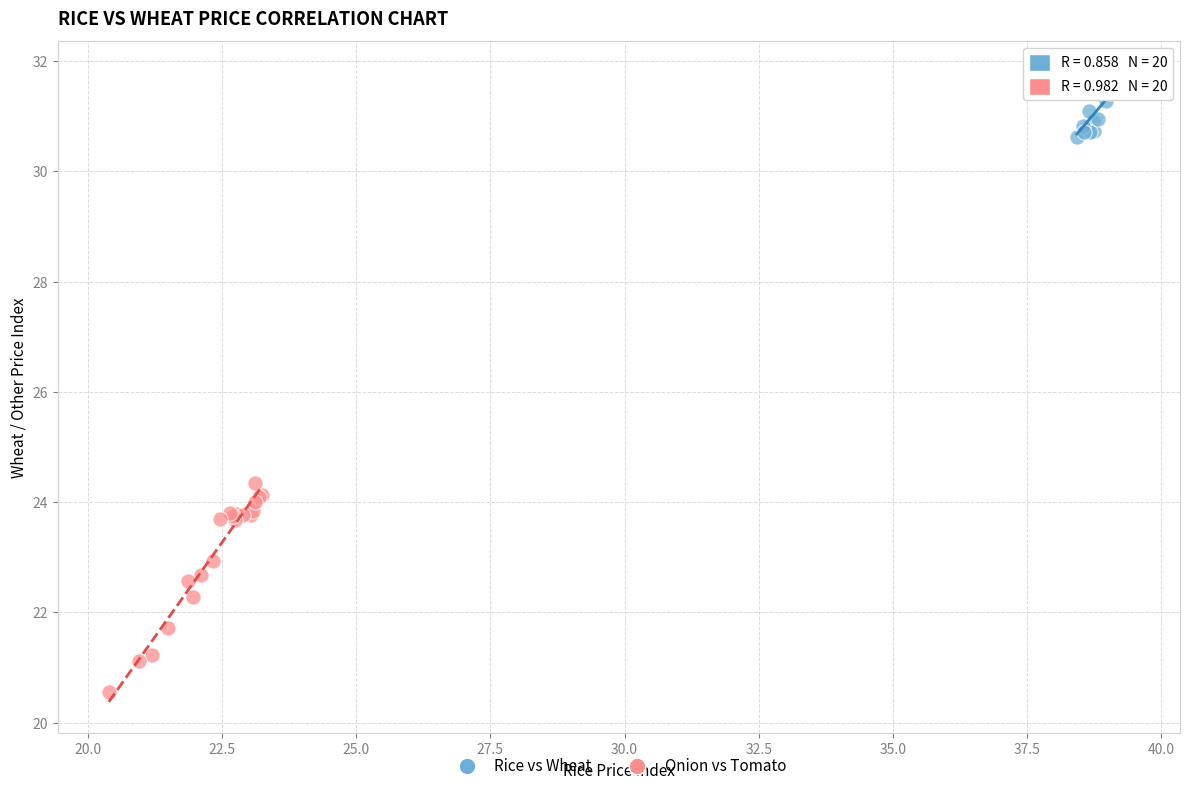

Which series contains the lowest Y value?

Onion vs Tomato